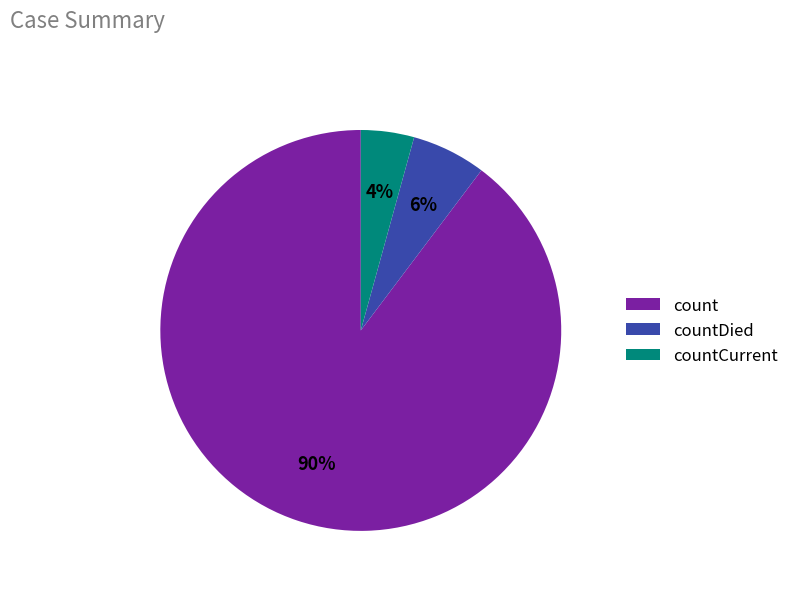

True or false: countDied accounts for 19% of the total.

False